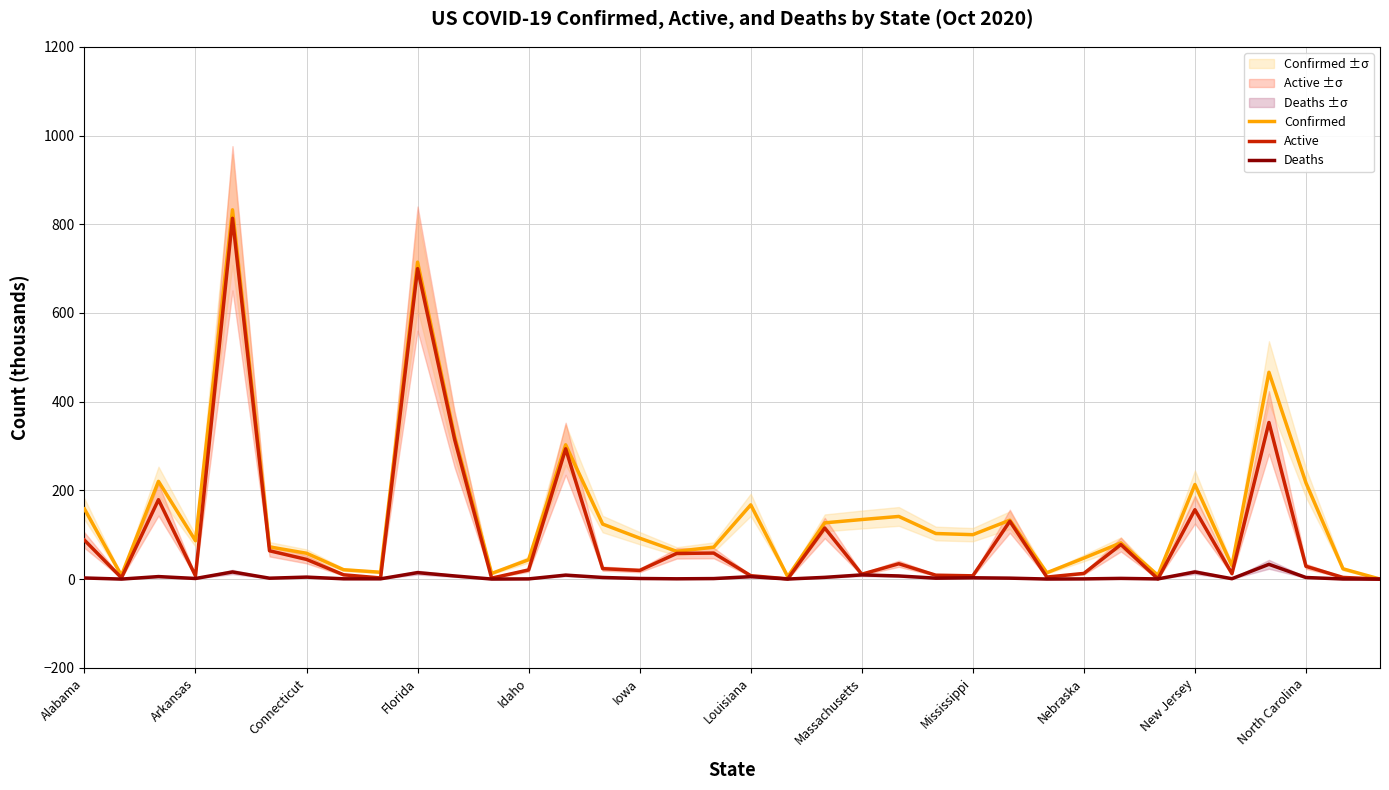

What is the average value of the Confirmed series?

145.4